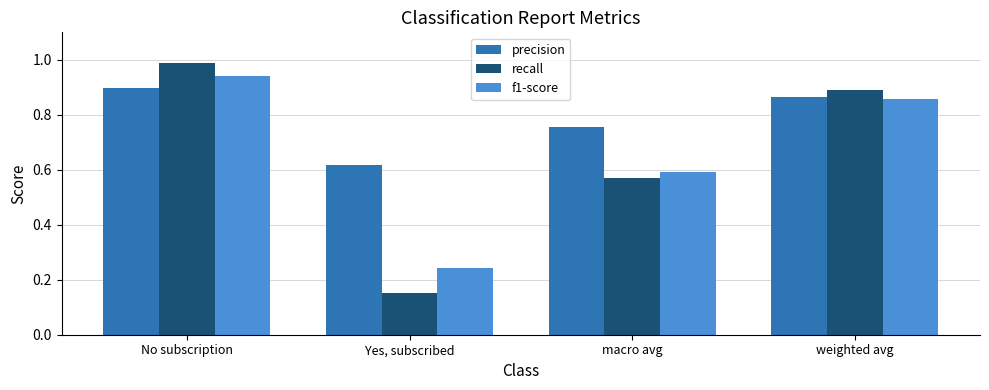

Which series has the widest spread of values?

recall